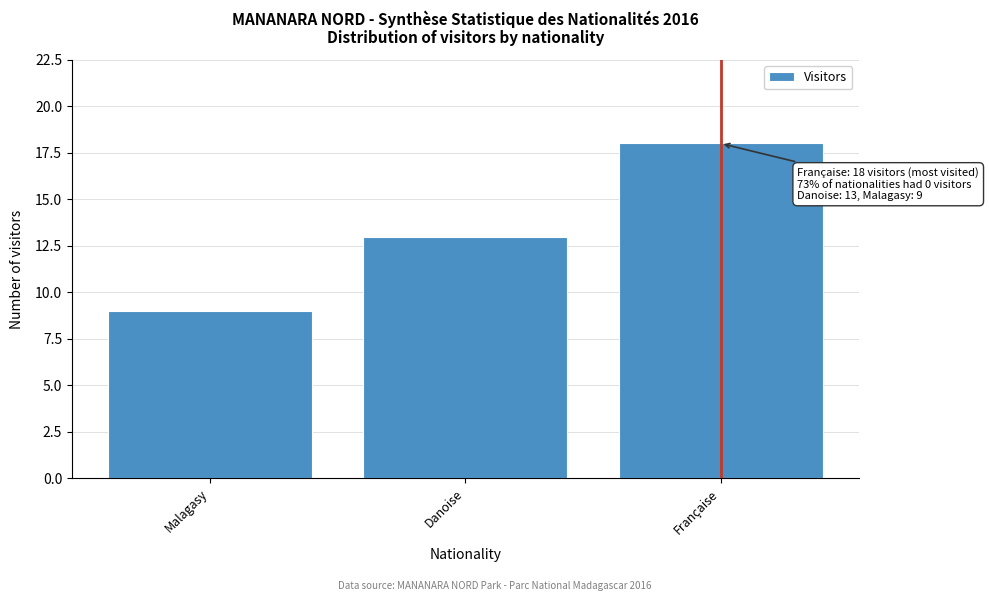

Reading right to left, transcribe all the data shown in this chart.

18	13	9